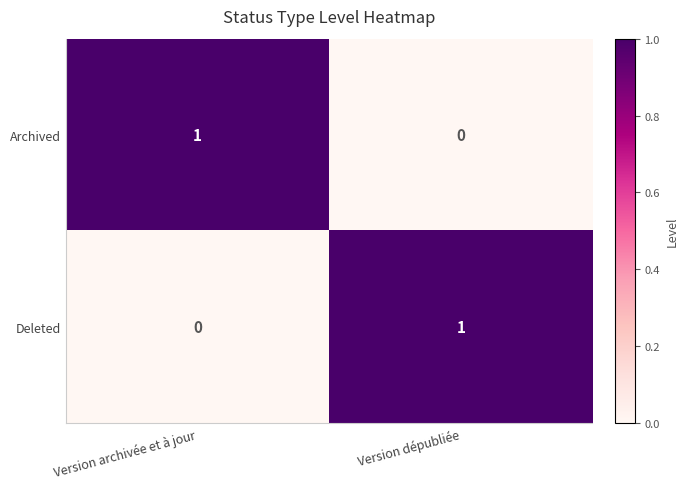

Is the value of Deleted at Version archivée et à jour greater than the value of Archived at Version archivée et à jour?

No